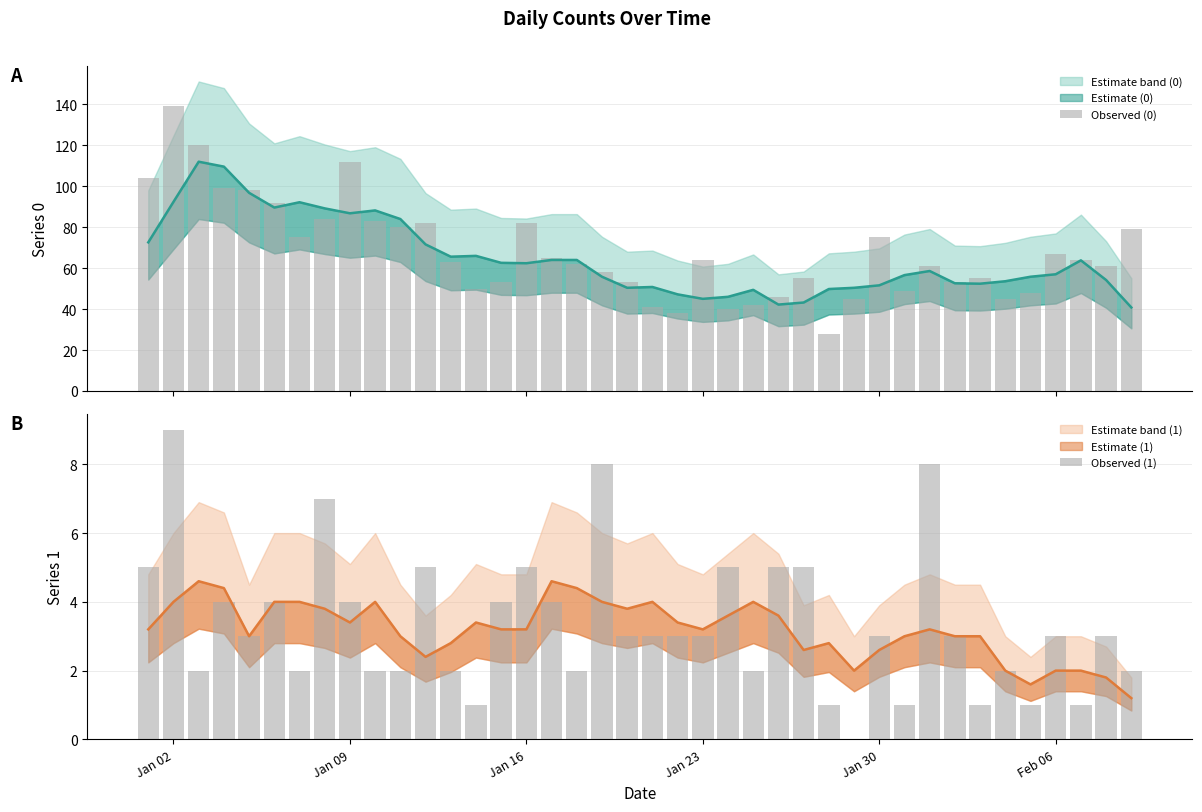

Are the bars grouped side by side (vs. stacked)?

Yes